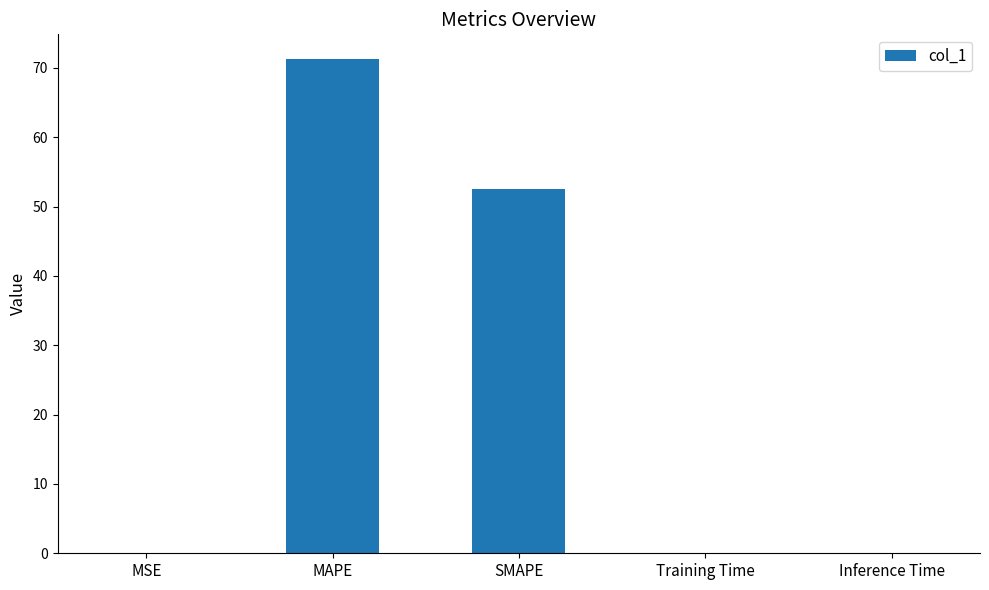

What is the sum of all values?

123.9